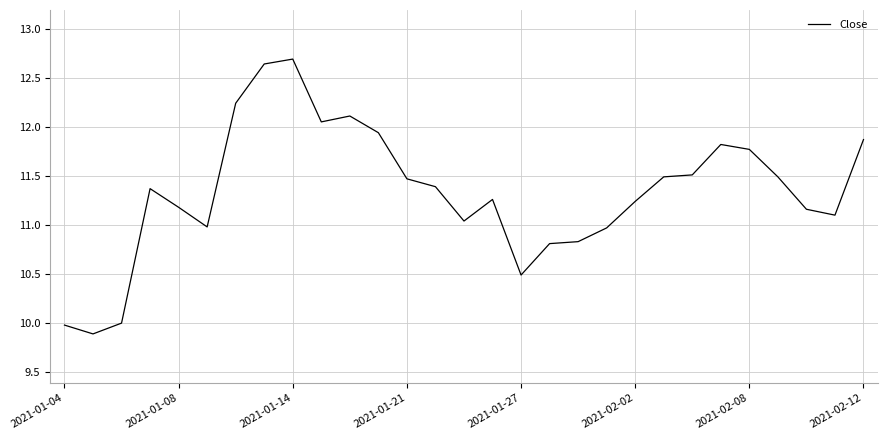

What is the difference between the maximum and minimum values?

2.8